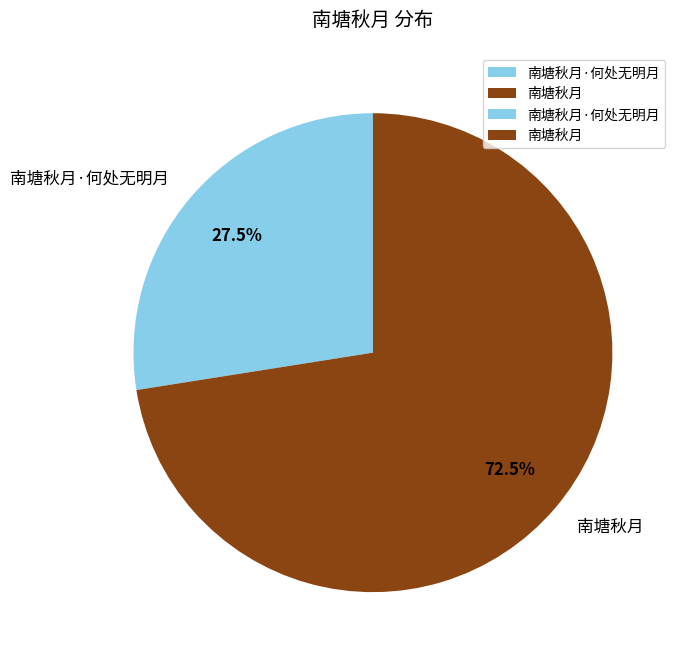

How many slices are in this pie chart?

2